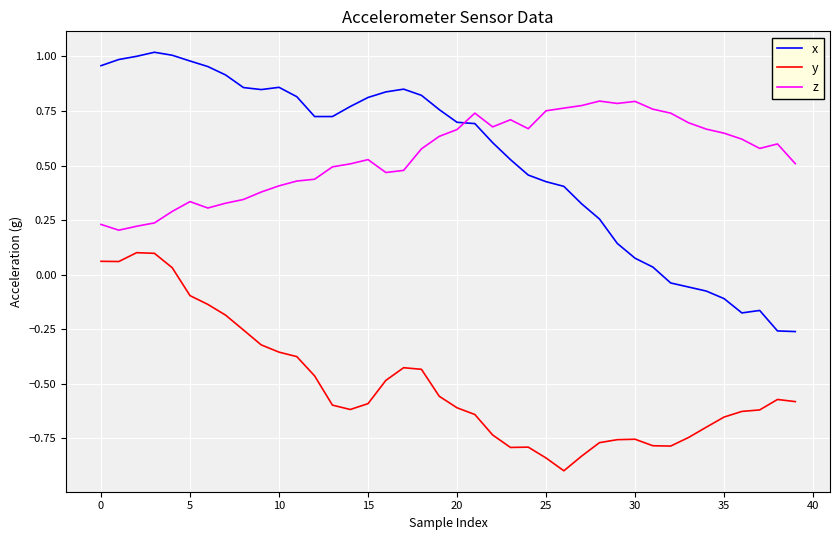

True or false: z and y intersect in this chart.

False